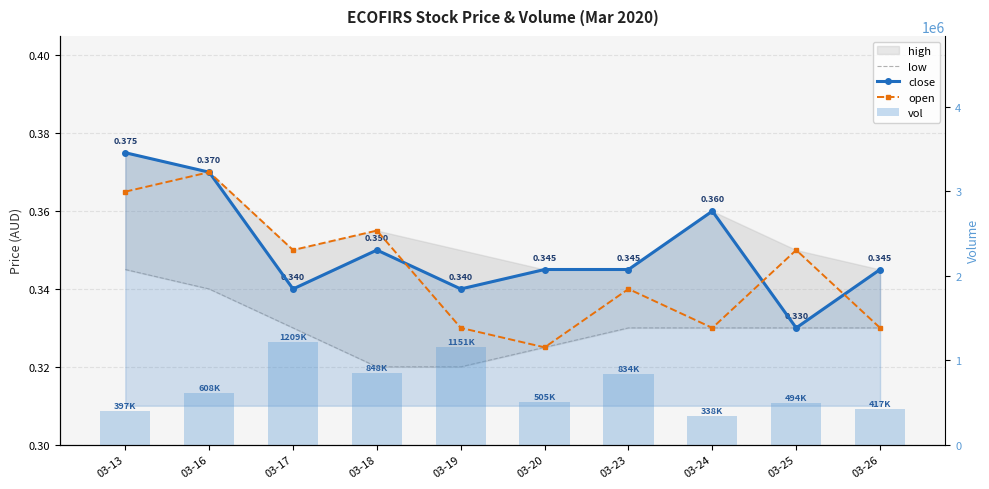

Read the open value at 03-25.

0.3